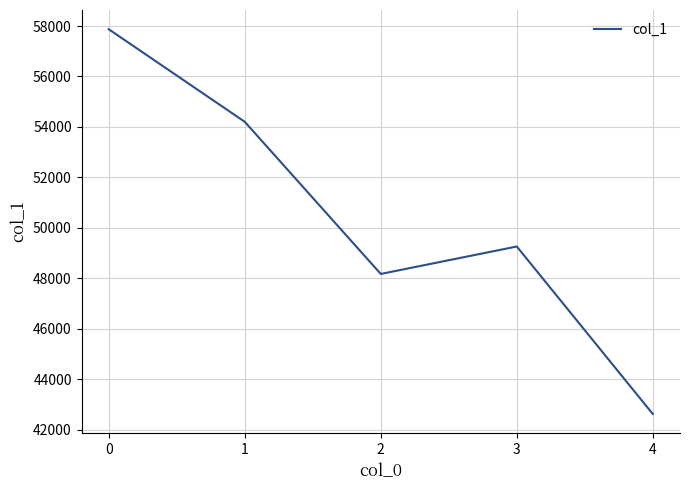

What is the difference between the maximum and minimum values?

15240